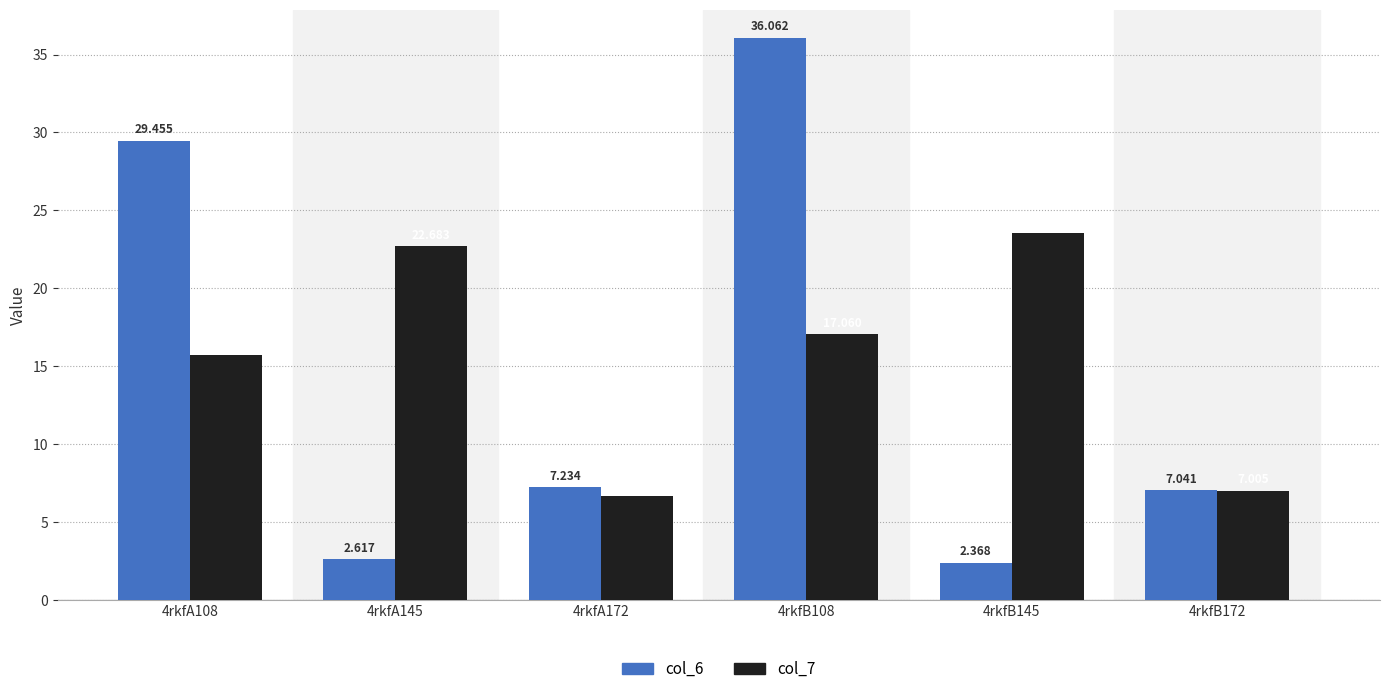

What is the label of the 3rd bar from the left?

4rkfA172